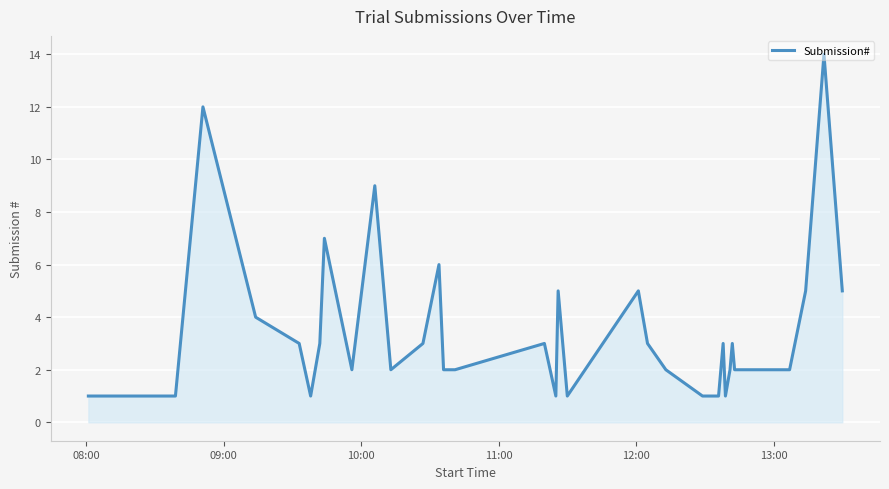

What is the sum of all values?

130